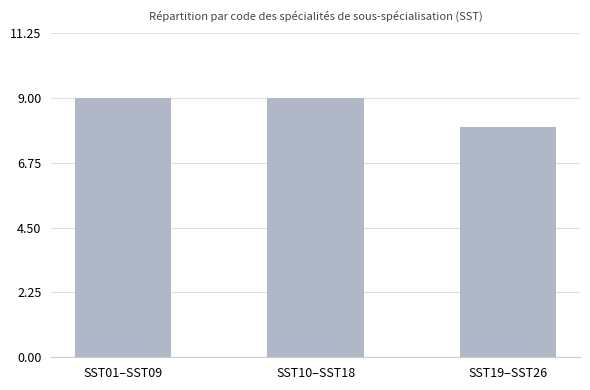

How many categories are shown in the chart?

3